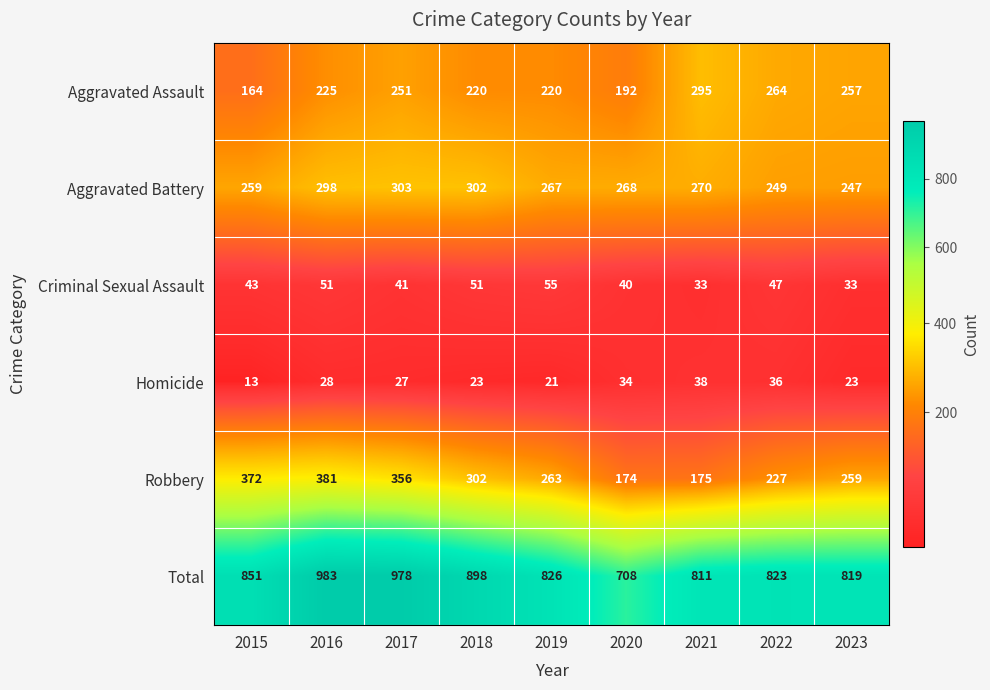

How many distinct data groups are displayed?

6